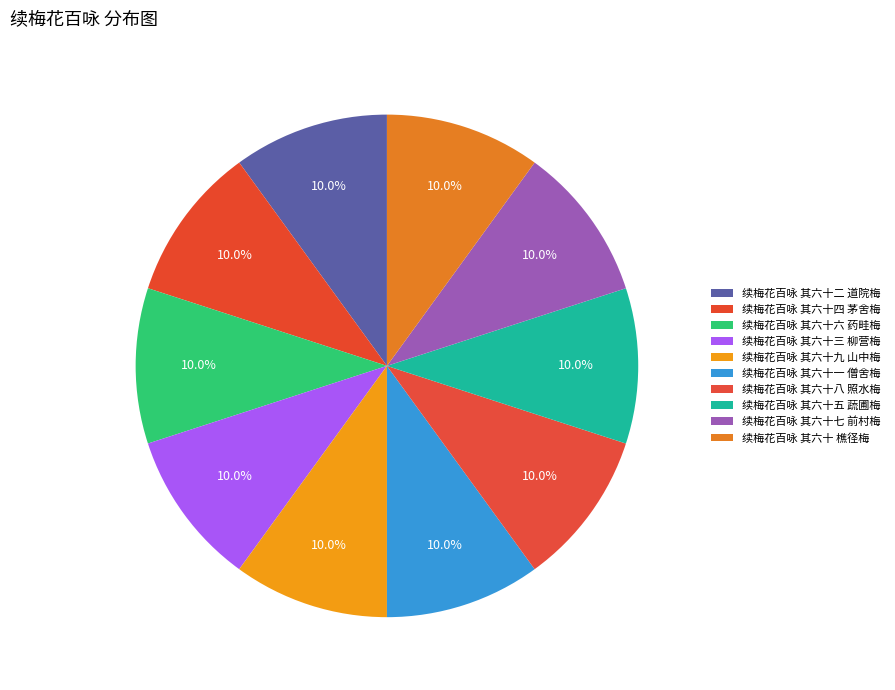

What is the ratio of the value at 续梅花百咏 其六十四 茅舍梅 to the value at 续梅花百咏 其六十八 照水梅?

1.0